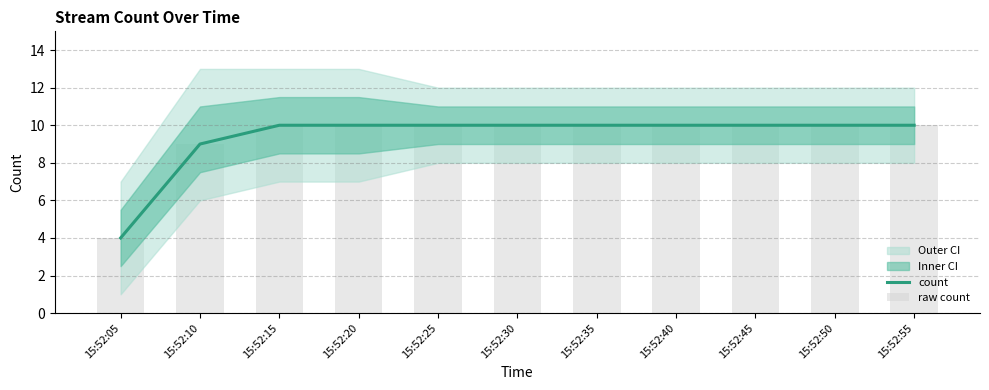

The value of count at 15:52:50 is 6. True or false?

False